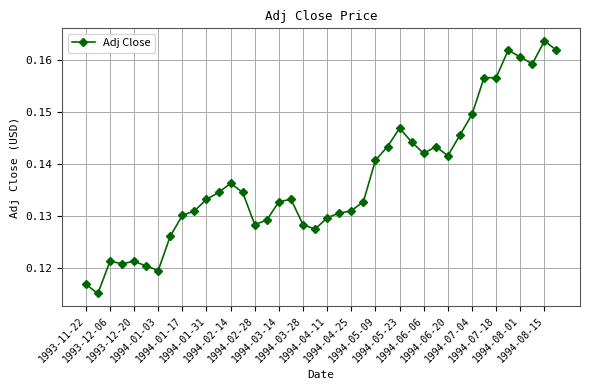

Is this an area chart (filled region under the line)?

No